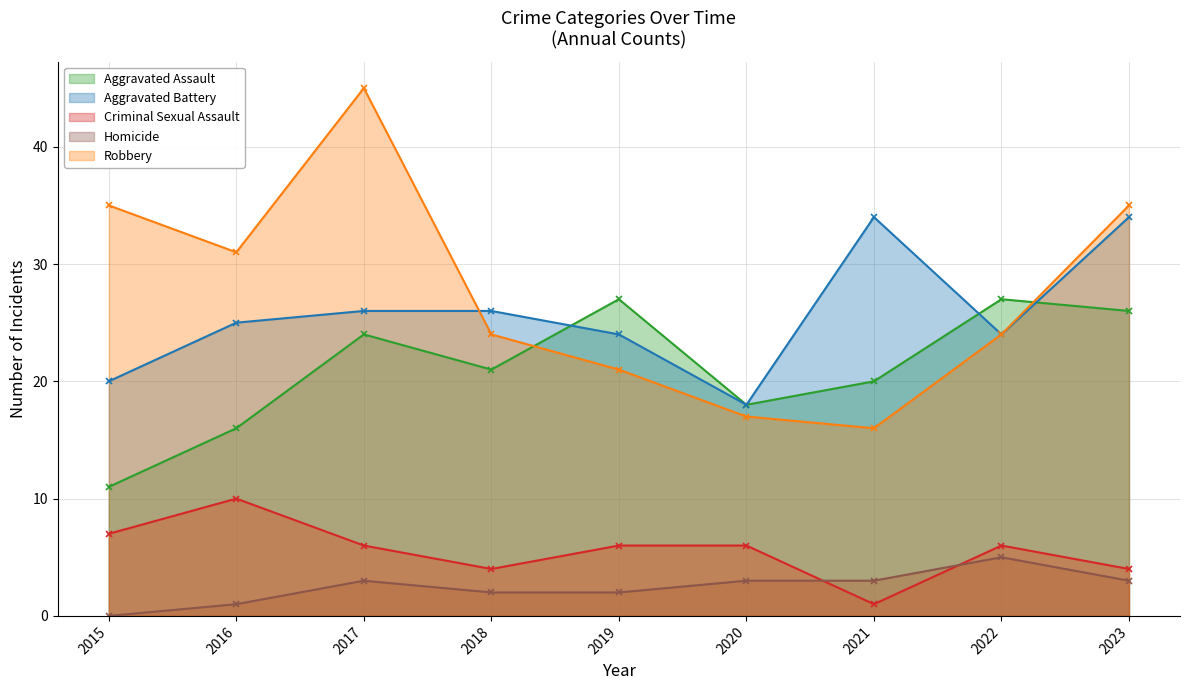

True or false: Aggravated Battery and Criminal Sexual Assault cross at least once.

False